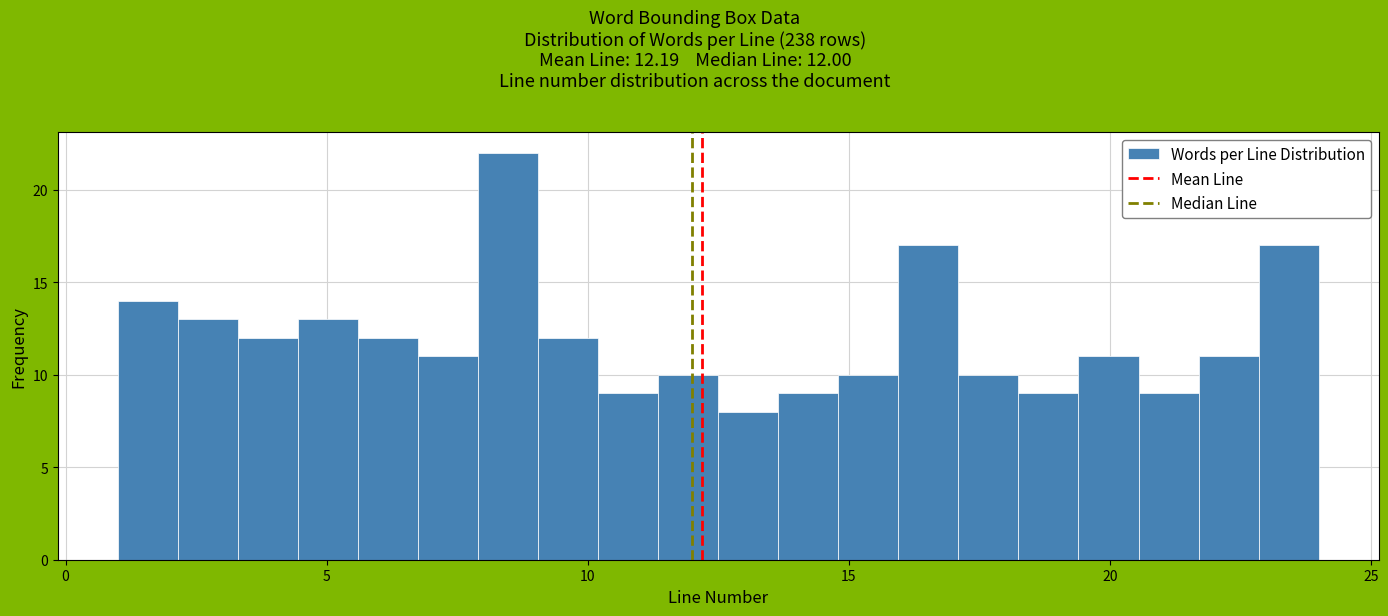

Read against the x-axis, roughly where is the centre of the tallest bar?

8.5